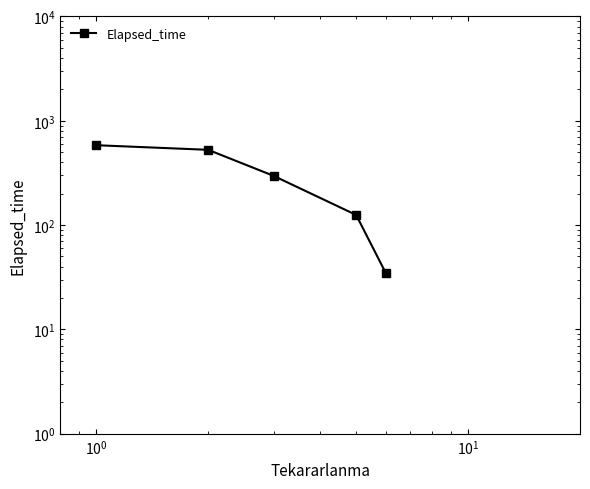

How many data points are less than 296?

2